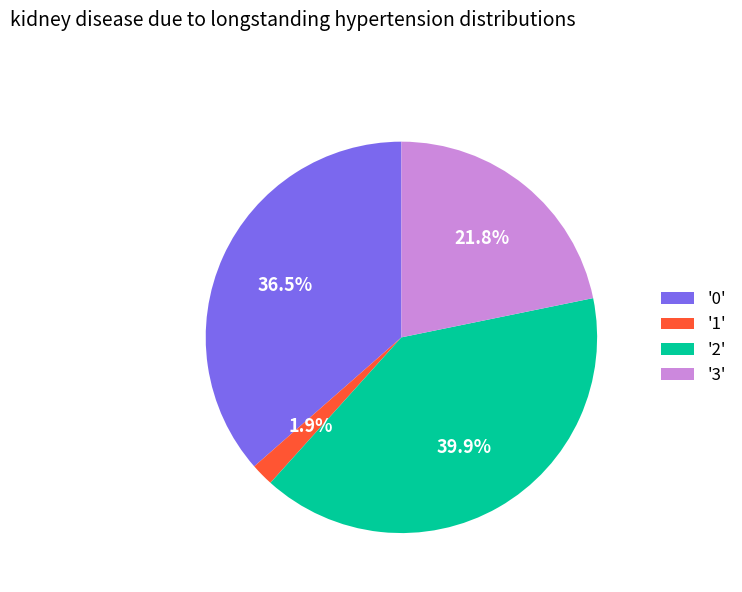

Is the sum of '3' and '2' greater than half?

Yes